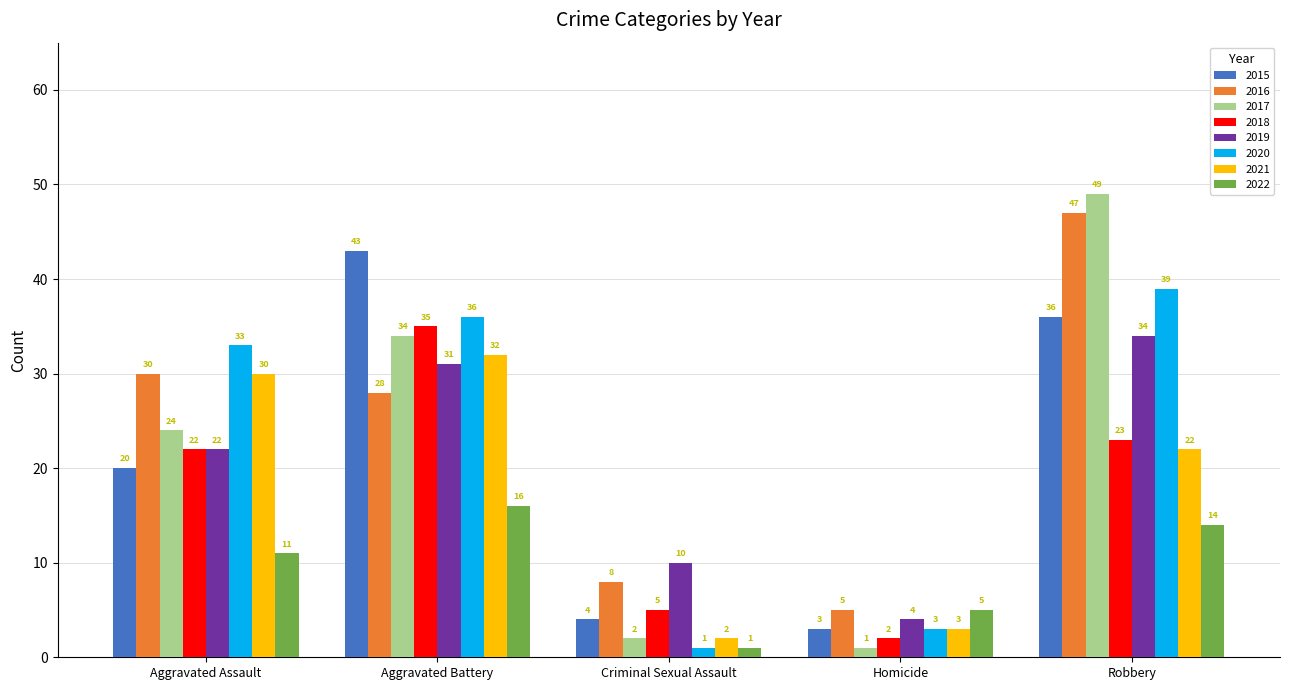

What is the difference between the second highest and minimum values in the 2016 series?

25